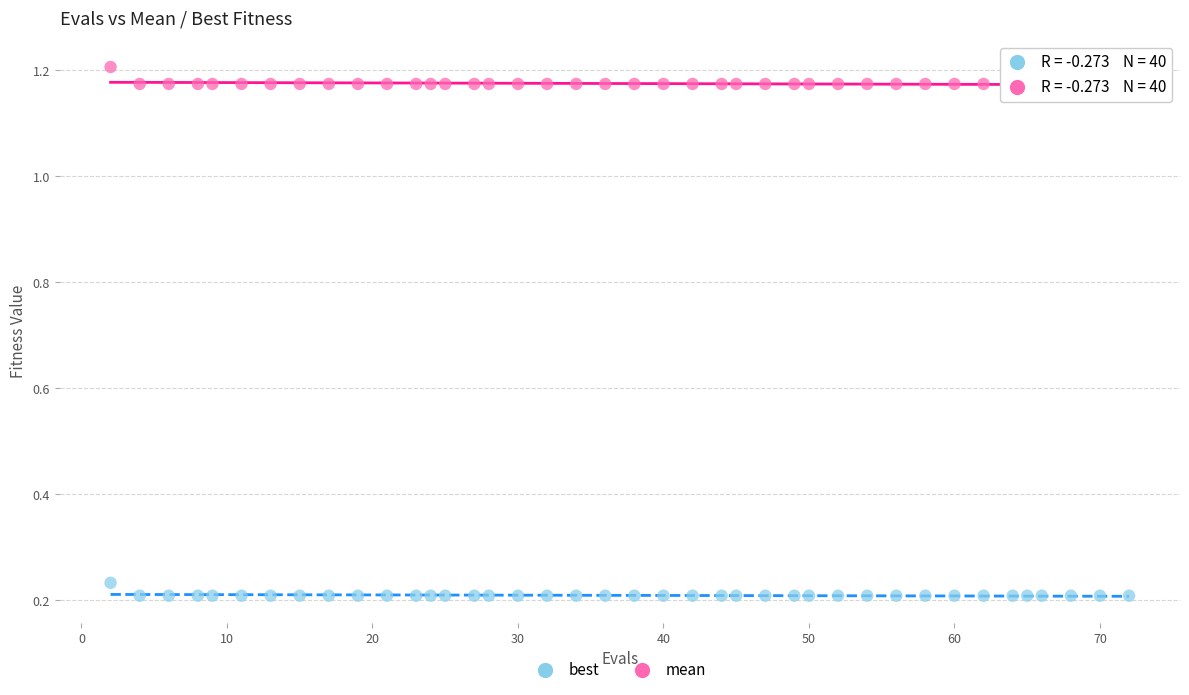

What are all the series names shown in the legend?

best, mean